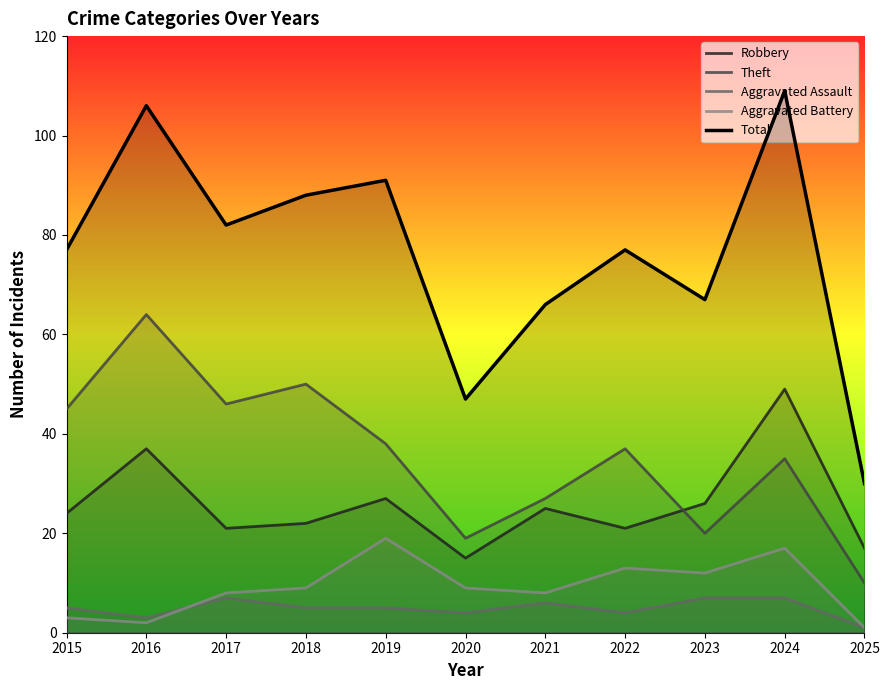

Reading left to right, list all the values displayed in this chart.

Robbery: 24	37	21	22	27	15	25	21	26	49	17
Theft: 45	64	46	50	38	19	27	37	20	35	10
Aggravated Assault: 5	3	7	5	5	4	6	4	7	7	1
Aggravated Battery: 3	2	8	9	19	9	8	13	12	17	1
Total: 77	106	82	88	91	47	66	77	67	109	30